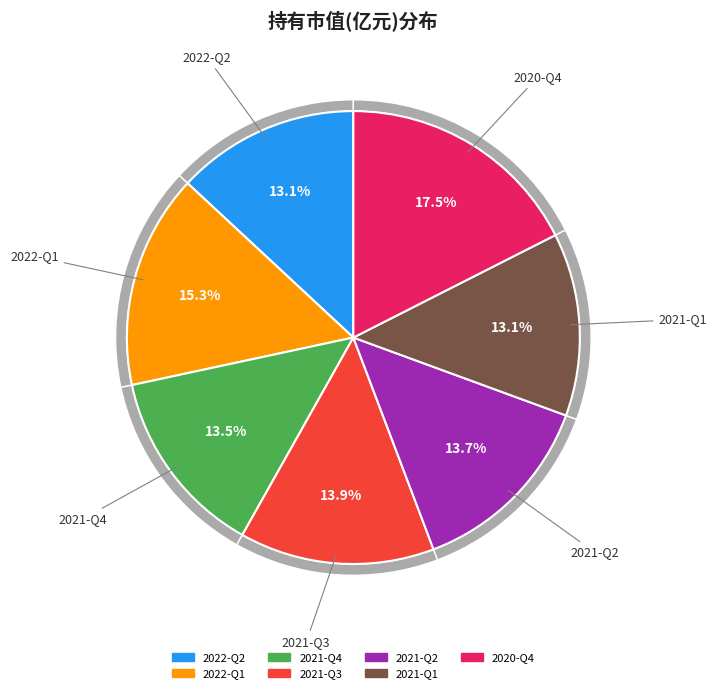

How much of the chart is everything except 2022-Q1?

84.7%